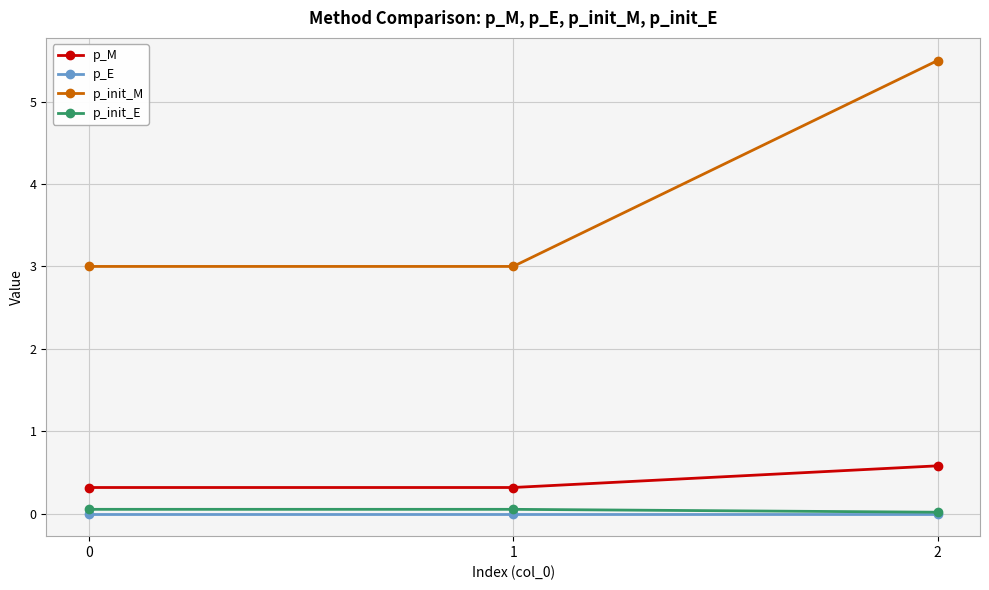

The p_init_M series shows 1.4 at 0. True or false?

False